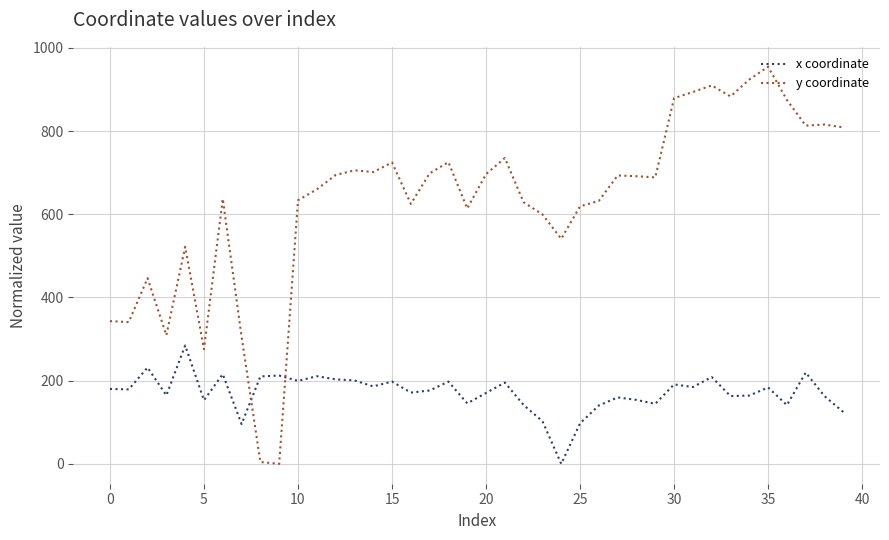

What are all the series names shown in the legend?

x coordinate, y coordinate